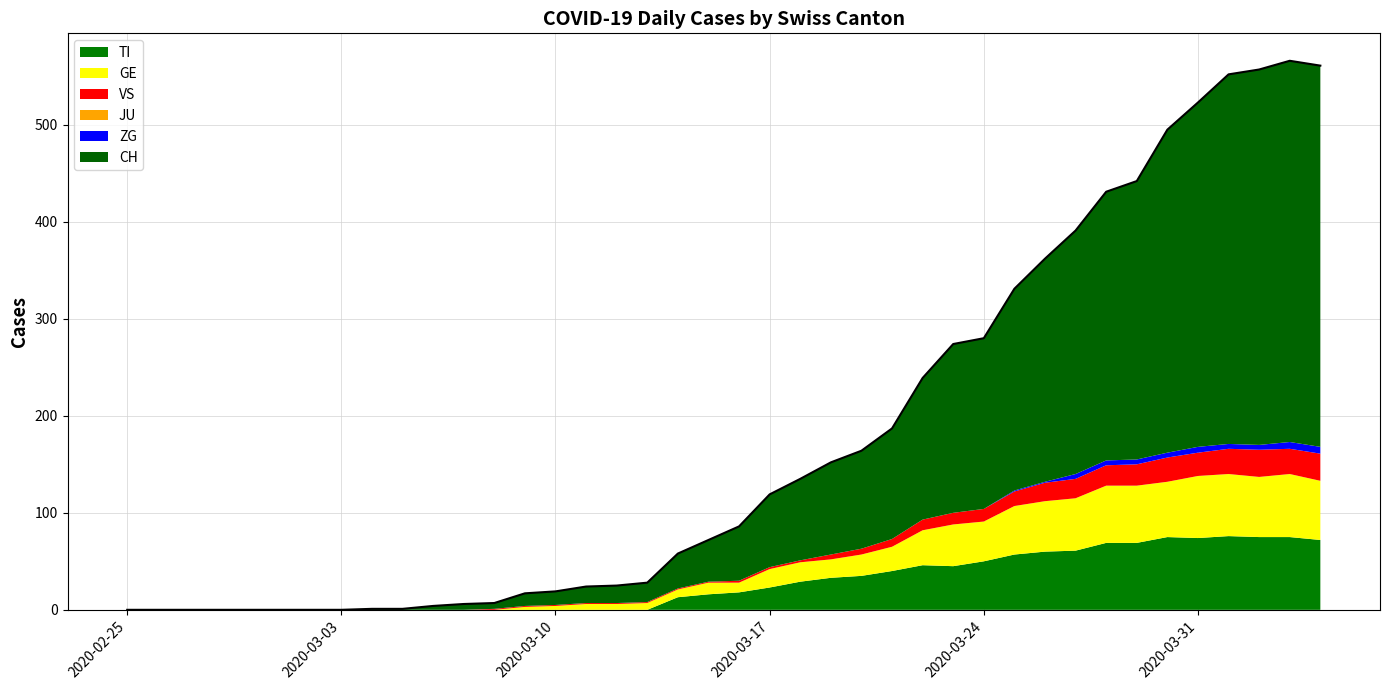

Where is VS nearest to the value 14?

2020-03-24